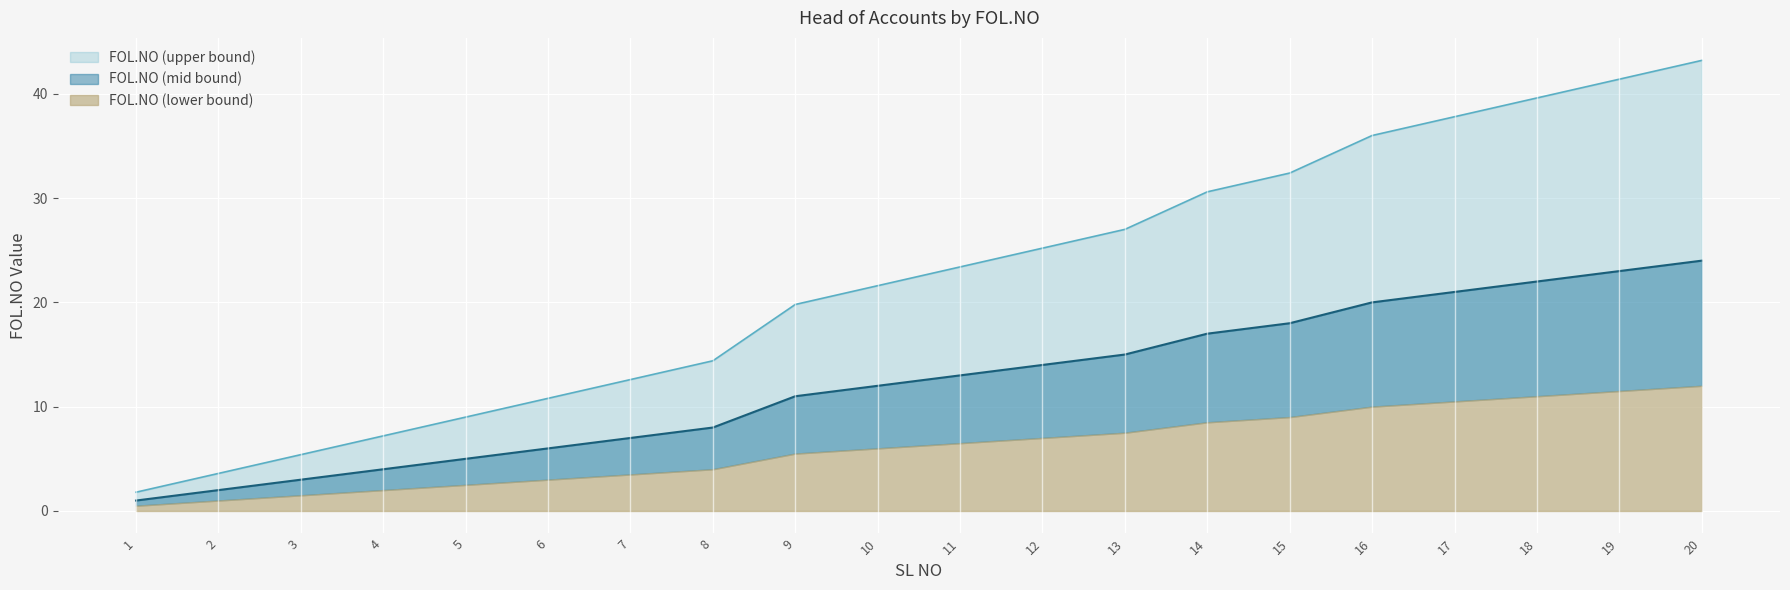

What is the average value of the FOL.NO (upper bound) series?

12.3